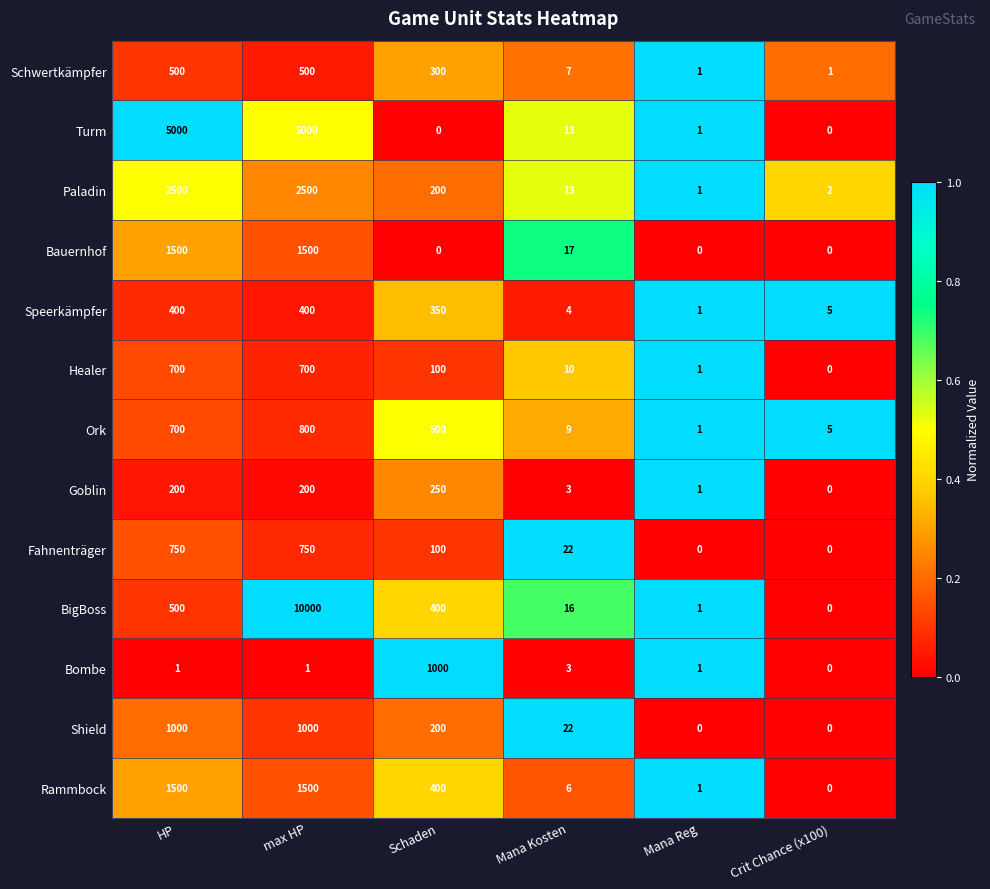

What is the greatest value displayed?

10000